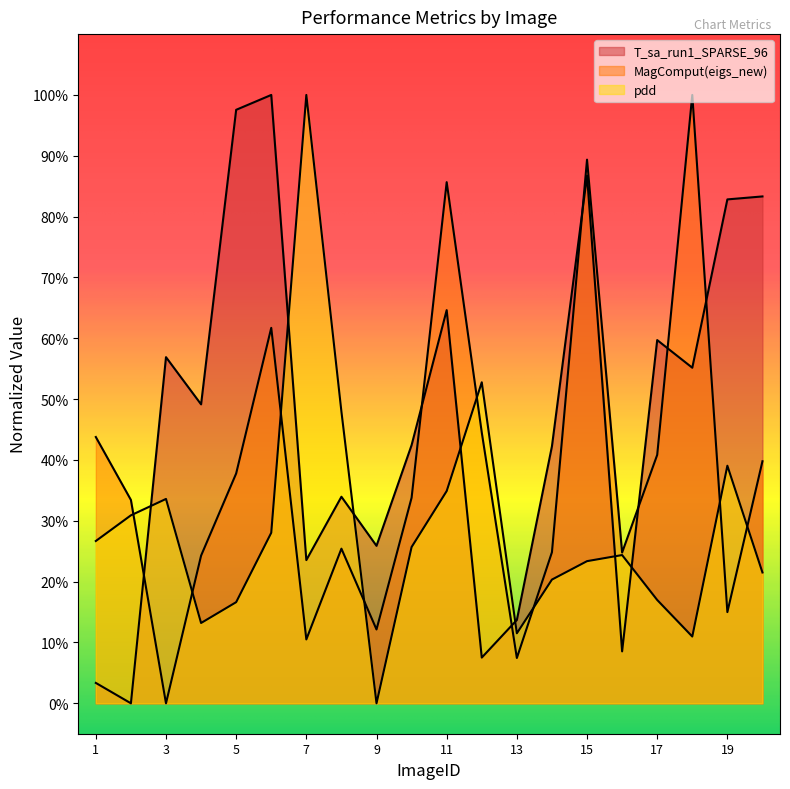

Which label corresponds to the smallest value in the chart?

2